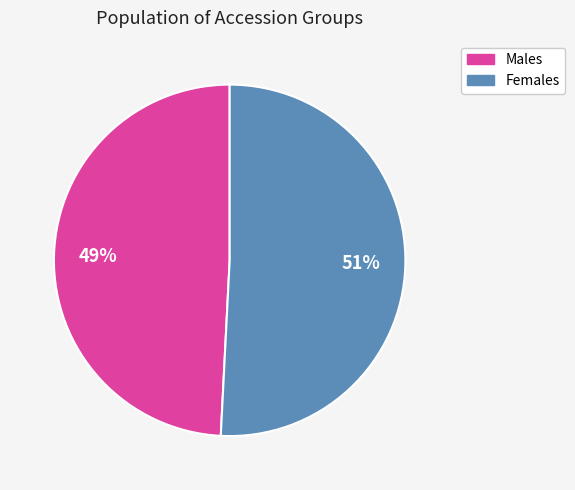

How many segments does this pie chart have?

2